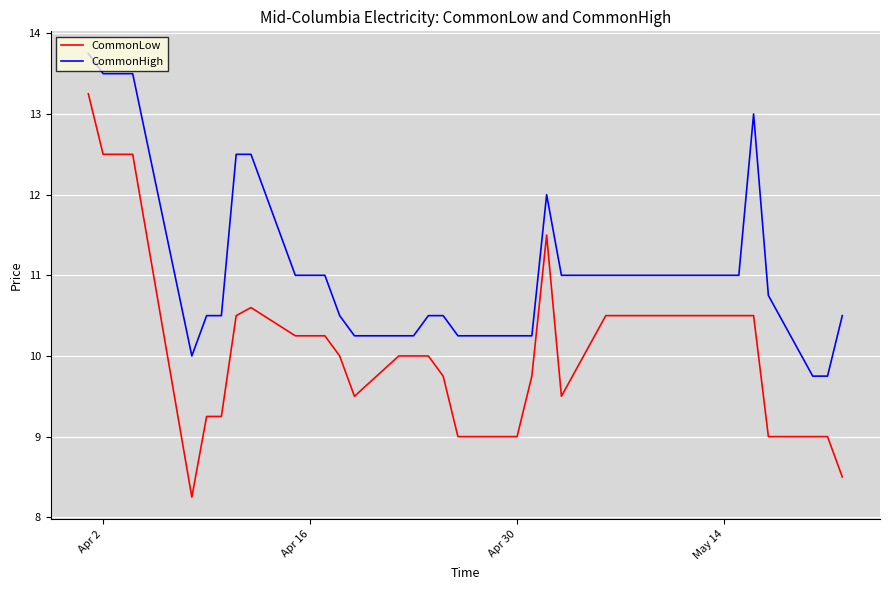

Which series has the widest spread of values?

CommonLow